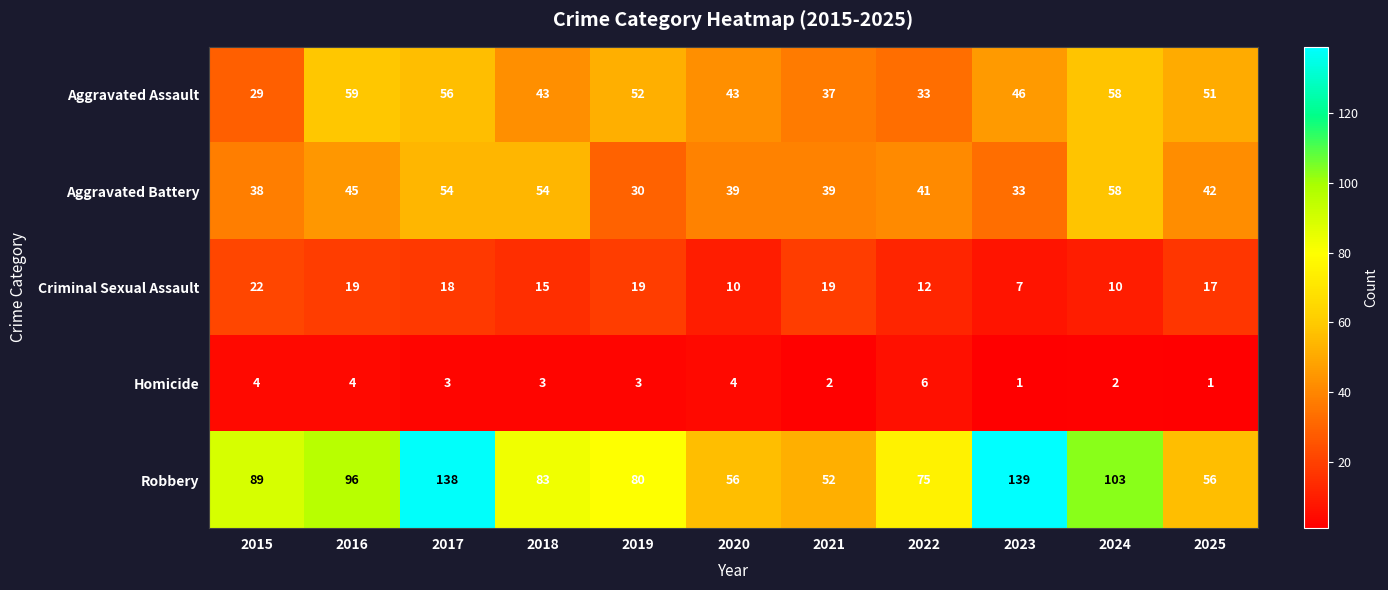

What is the difference between the maximum and minimum values in the Robbery series?

87